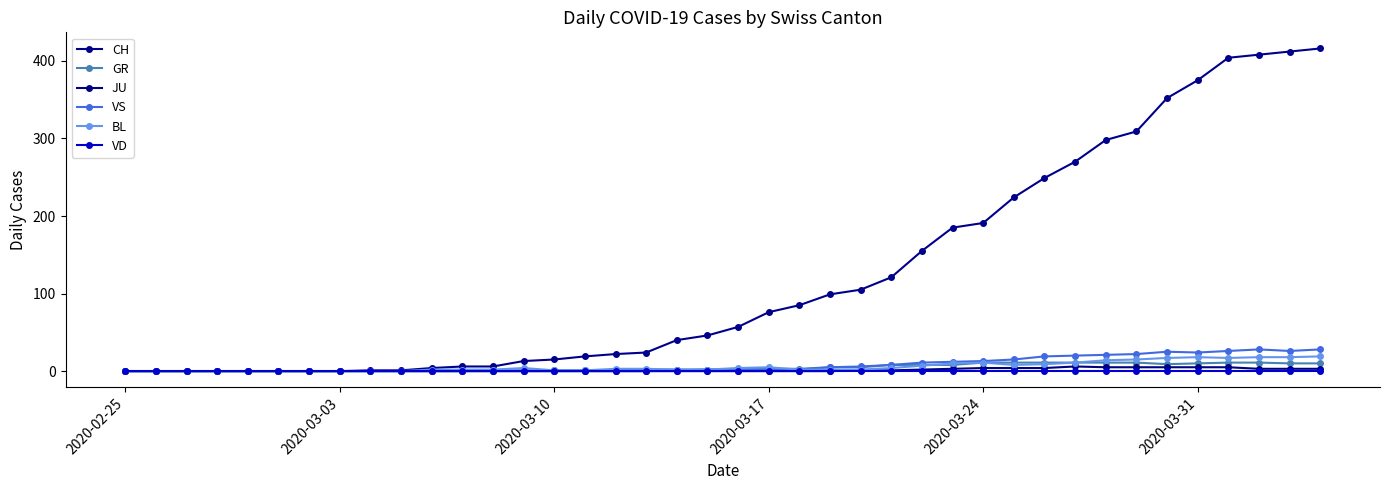

What is the difference between the second highest and second lowest values in the CH series?

412